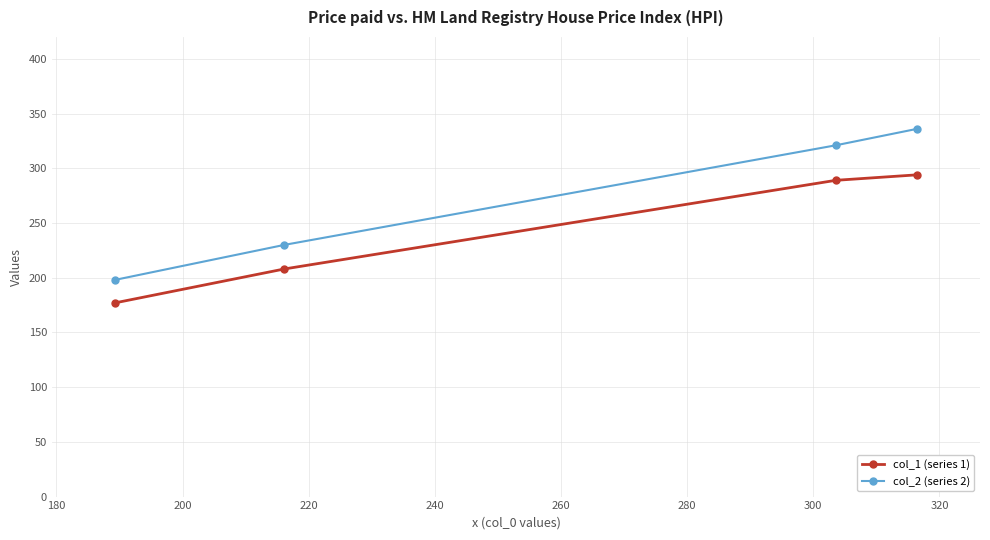

Reading left to right, transcribe all the data shown in this chart.

col_1 (series 1): 177	208	289	294
col_2 (series 2): 198	230	321	336